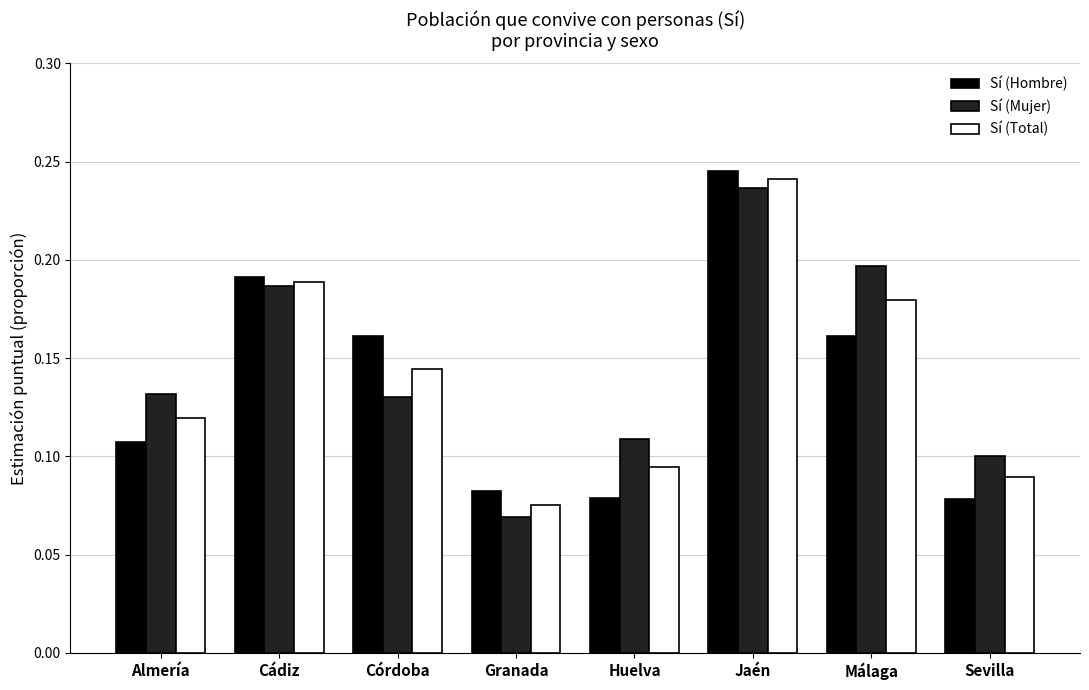

At which category does the chart reach its minimum across all series?

Granada